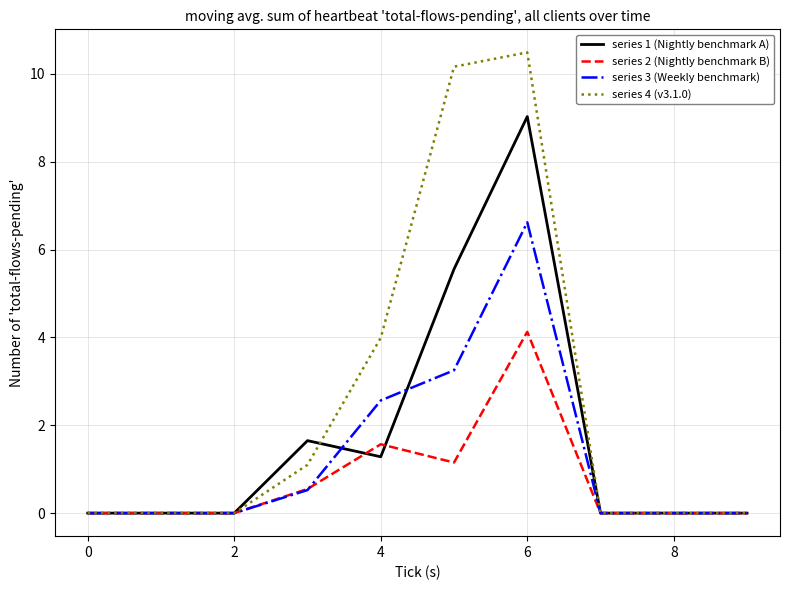

Which series has the largest total across all categories?

series 4 (v3.1.0)